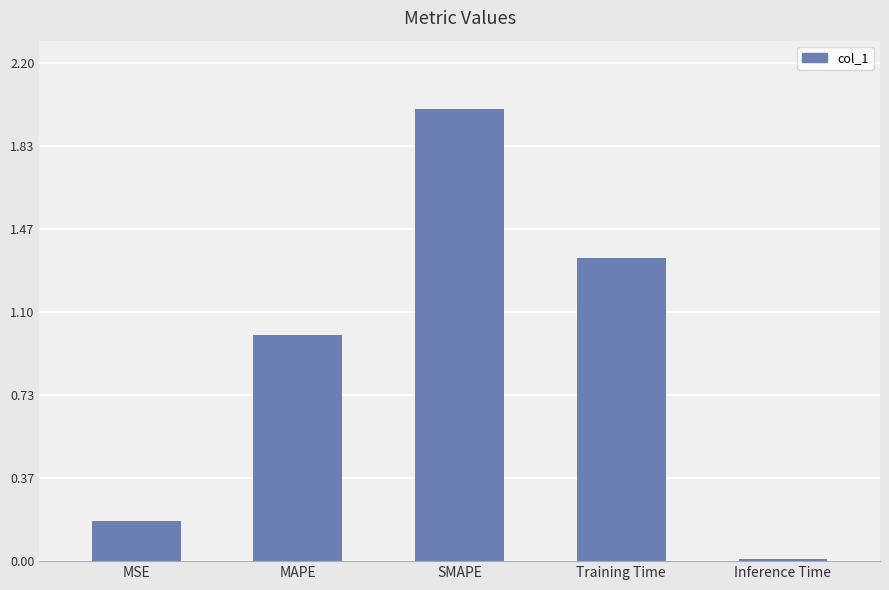

How many values exceed 1?

3